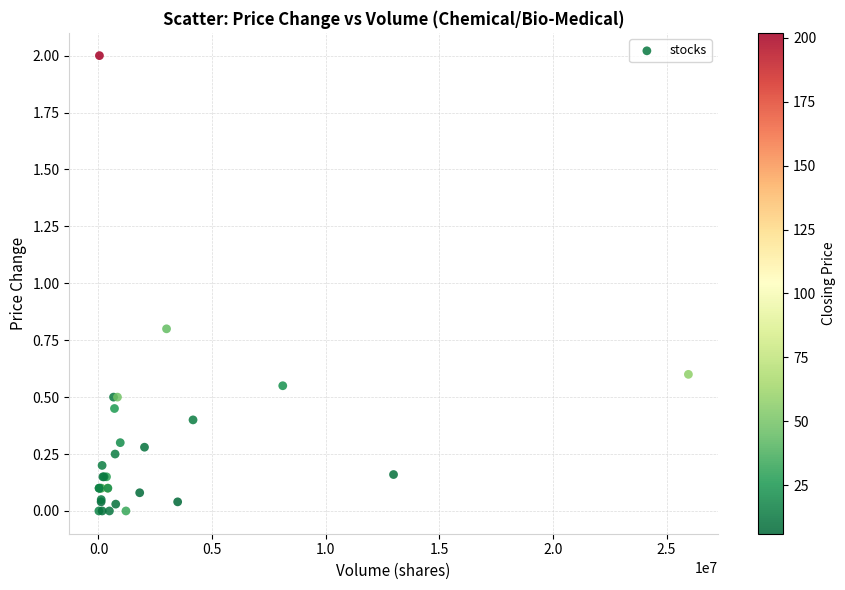

What Y value in the scatter plot is closest to 1?

0.8